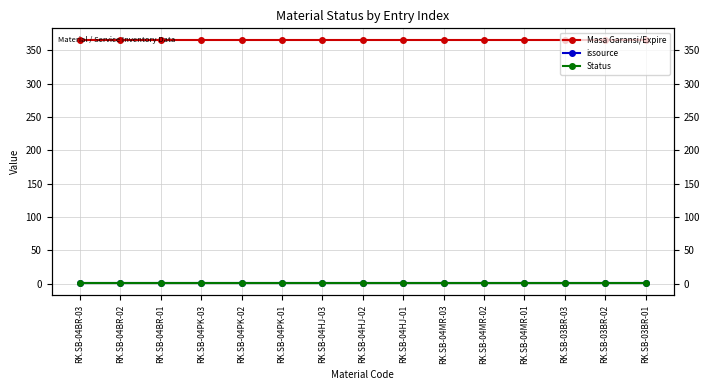

What is the label of the 4th point from the left?

RK.SB-04PK-03